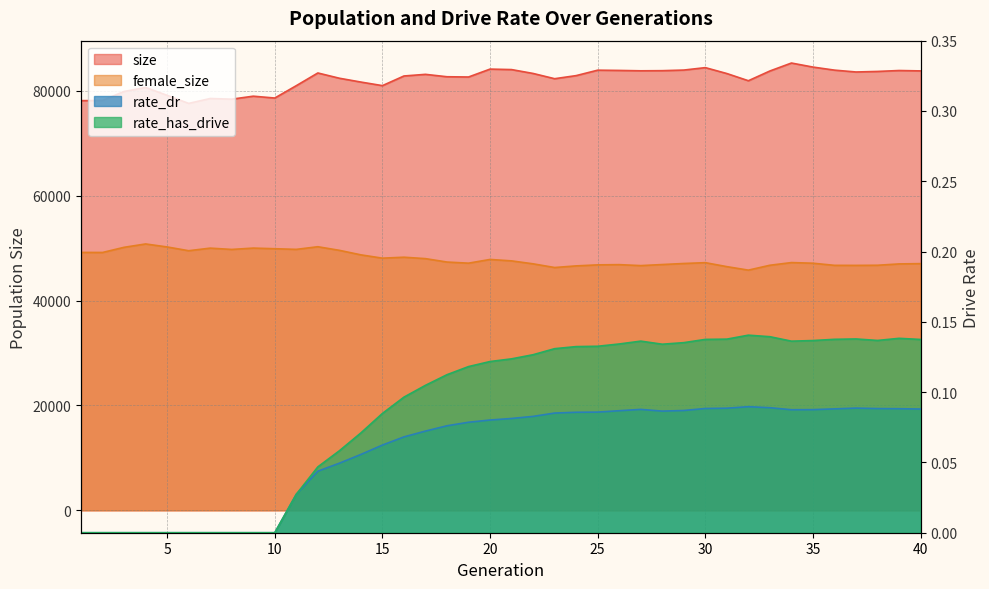

Is the value of rate_has_drive at 37 greater than the value of size at 2?

No